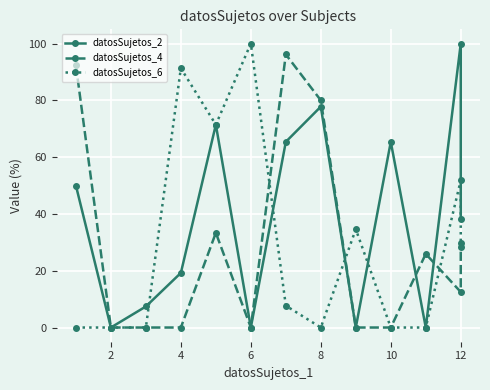

How many values in the datosSujetos_6 series exceed 7?

7